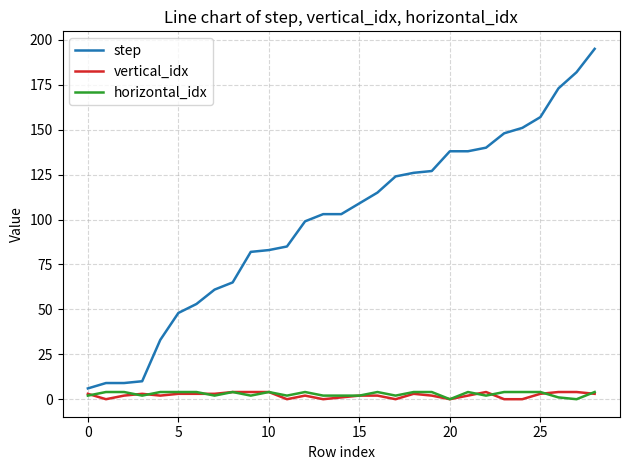

Which series has the largest total across all categories?

step